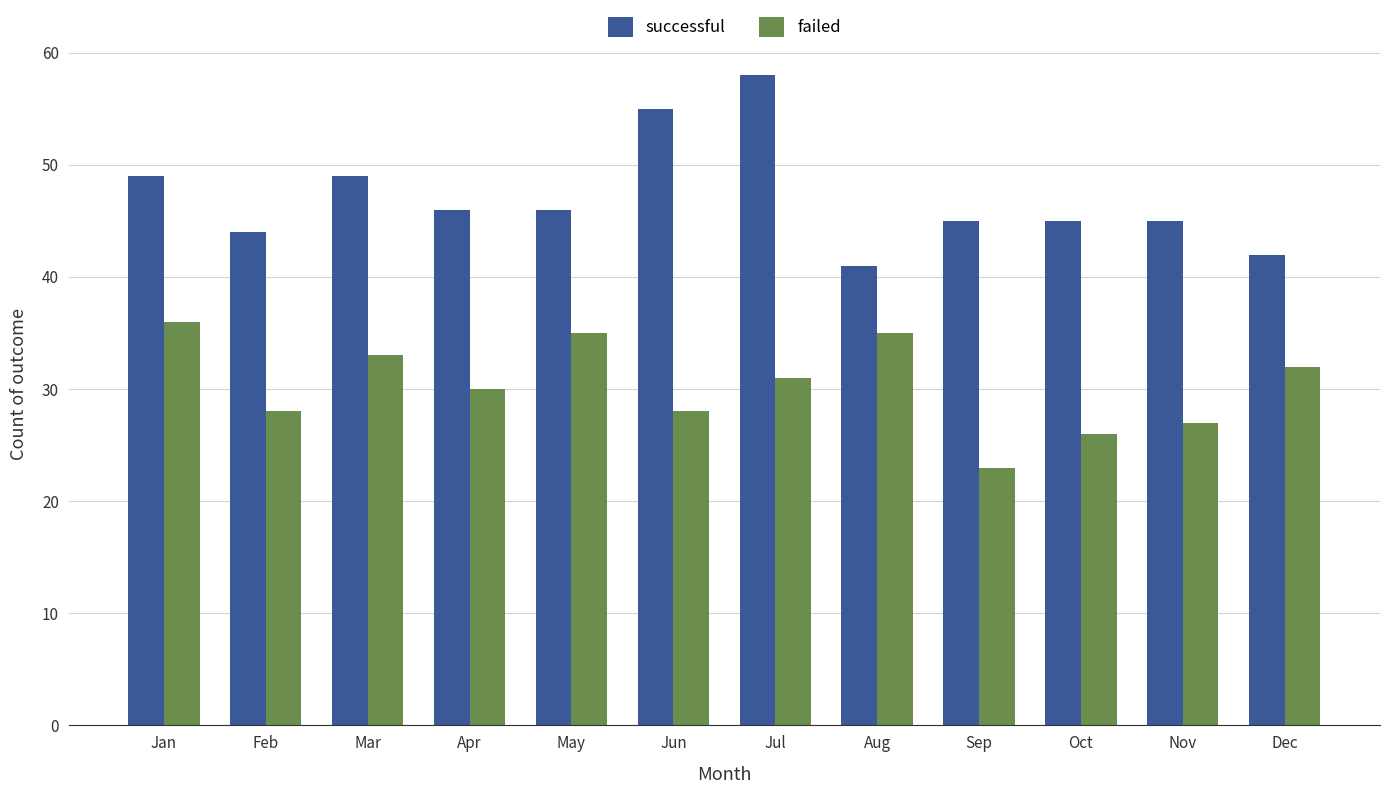

Between Jan and Oct, which series saw the biggest shift?

failed